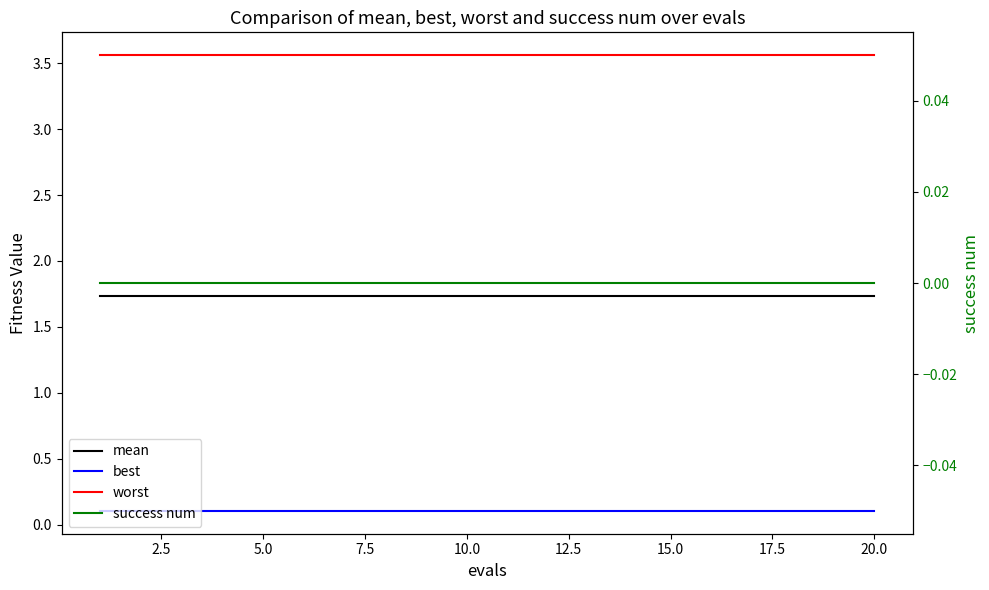

True or false: best has more than 0 points higher than both neighbors.

False